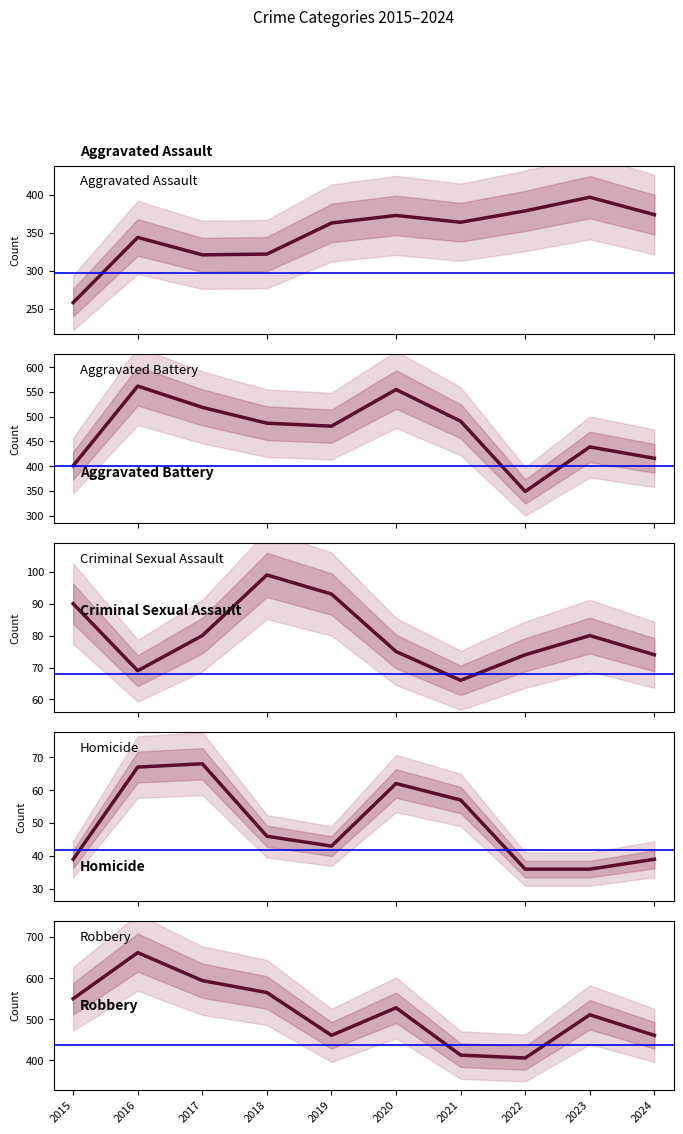

How many interior local valleys does the Aggravated Battery series have?

2